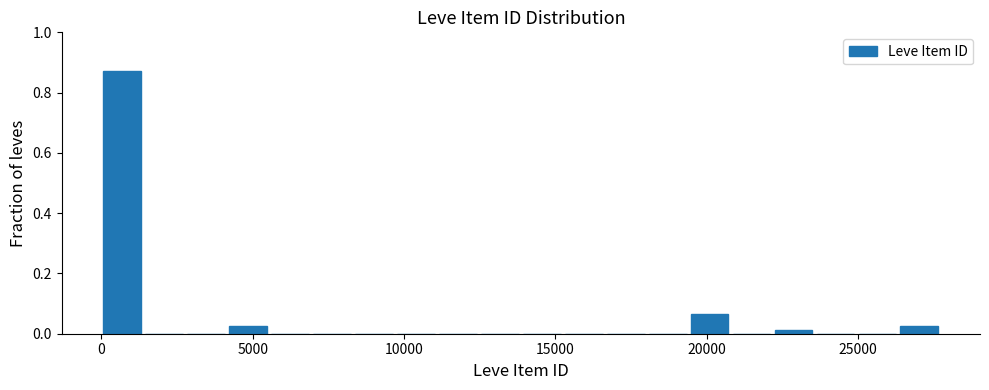

Read against the x-axis, roughly where is the centre of the tallest bar?

500